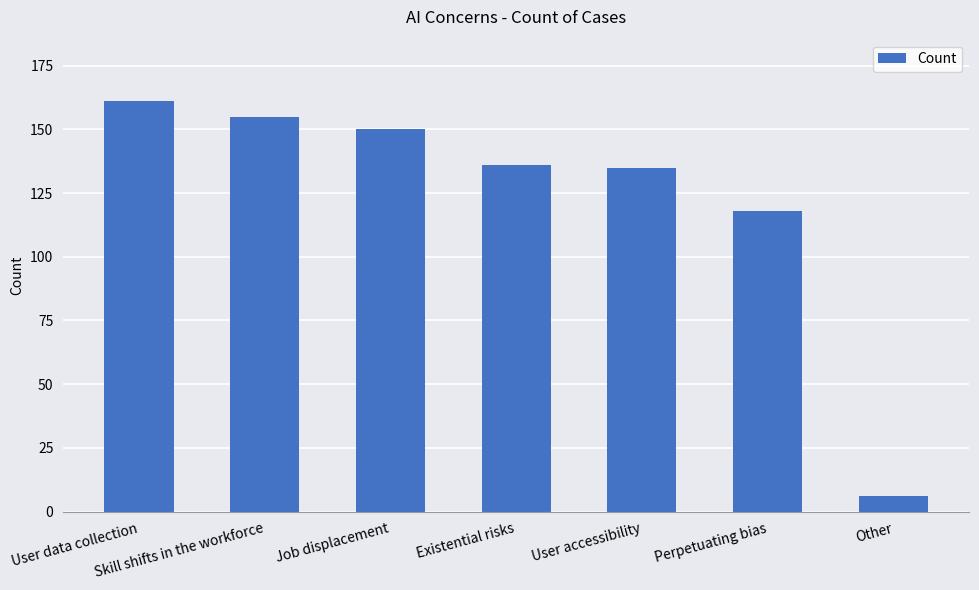

Where does the data first go above 136?

User data collection